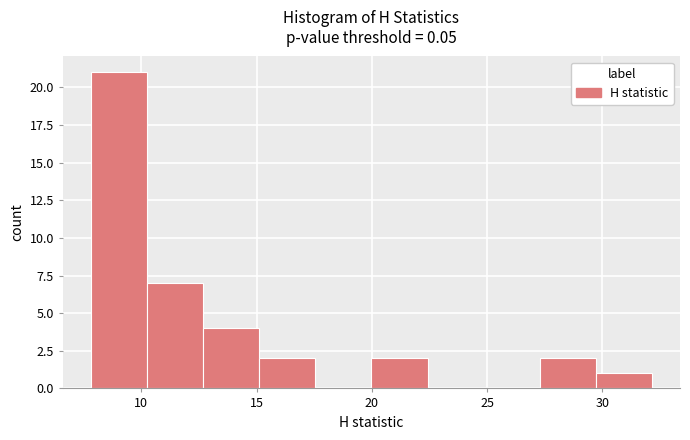

Which range on the x-axis has the tallest bar?

8.0 to 10.5